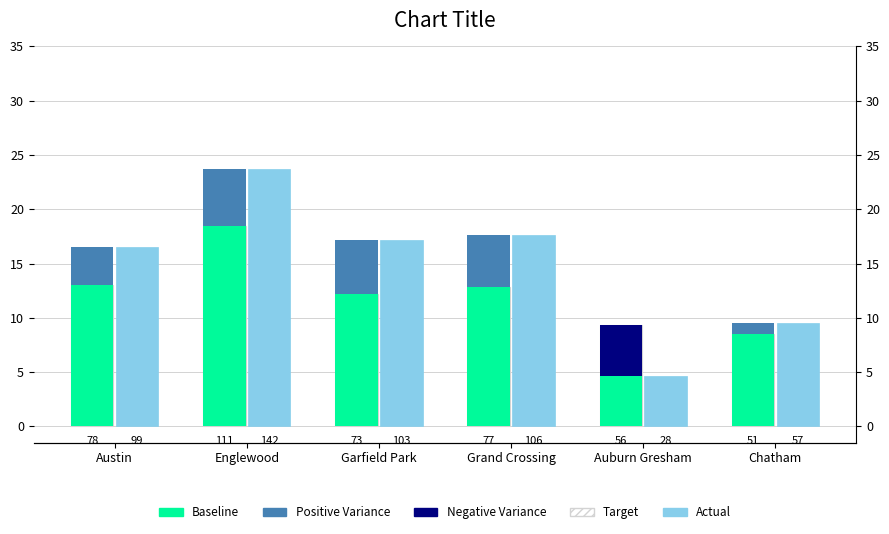

Reading left to right, list all the values displayed in this chart.

Target: Austin=13.0	Englewood=18.5	Garfield Park=12.2	Grand Crossing=12.8	Auburn Gresham=9.3	Chatham=8.5
Actual: Austin=16.5	Englewood=23.7	Garfield Park=17.2	Grand Crossing=17.7	Auburn Gresham=4.7	Chatham=9.5
Baseline: Austin=13.0	Englewood=18.5	Garfield Park=12.2	Grand Crossing=12.8	Auburn Gresham=4.7	Chatham=8.5
Positive Variance: Austin=3.5	Englewood=5.2	Garfield Park=5.0	Grand Crossing=4.8	Auburn Gresham=0.0	Chatham=1.0
Negative Variance: Austin=0.0	Englewood=0.0	Garfield Park=0.0	Grand Crossing=0.0	Auburn Gresham=4.7	Chatham=0.0